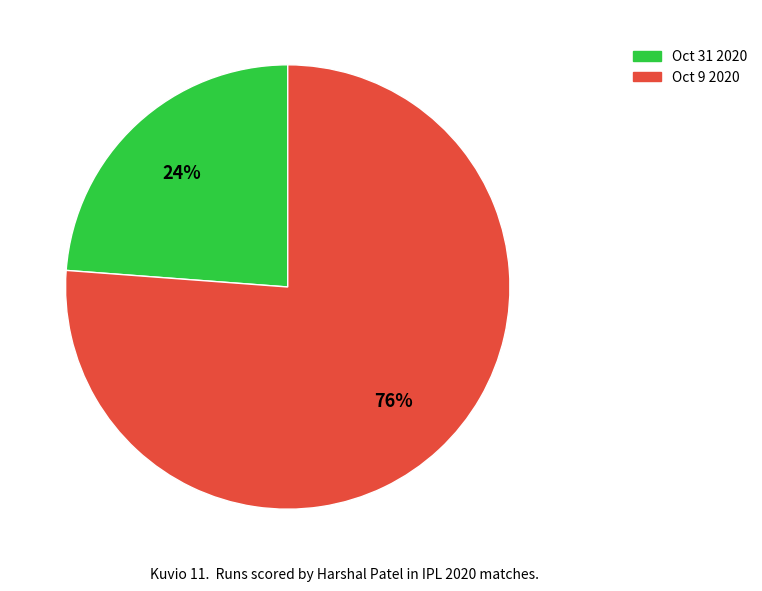

How many segments does this pie chart have?

2